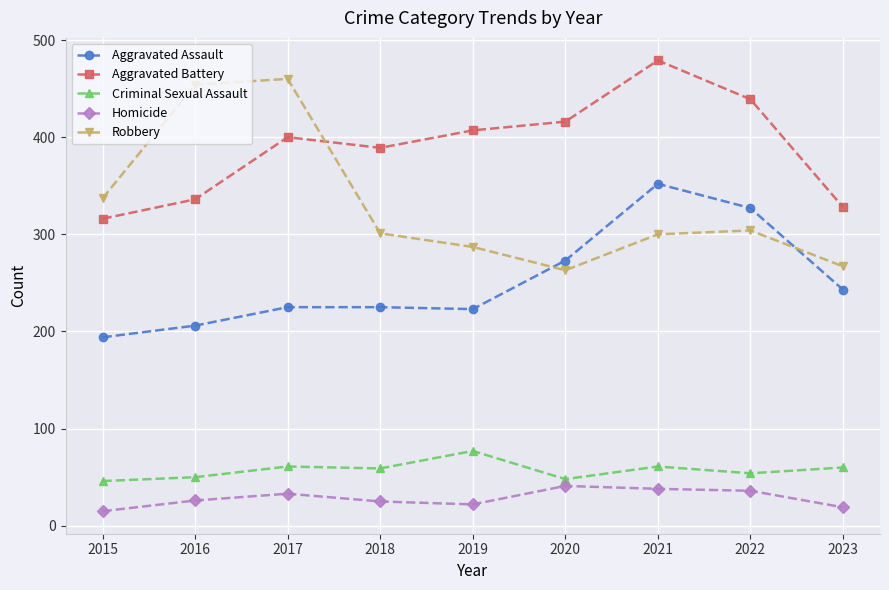

True or false: Aggravated Assault and Robbery cross at least once.

True